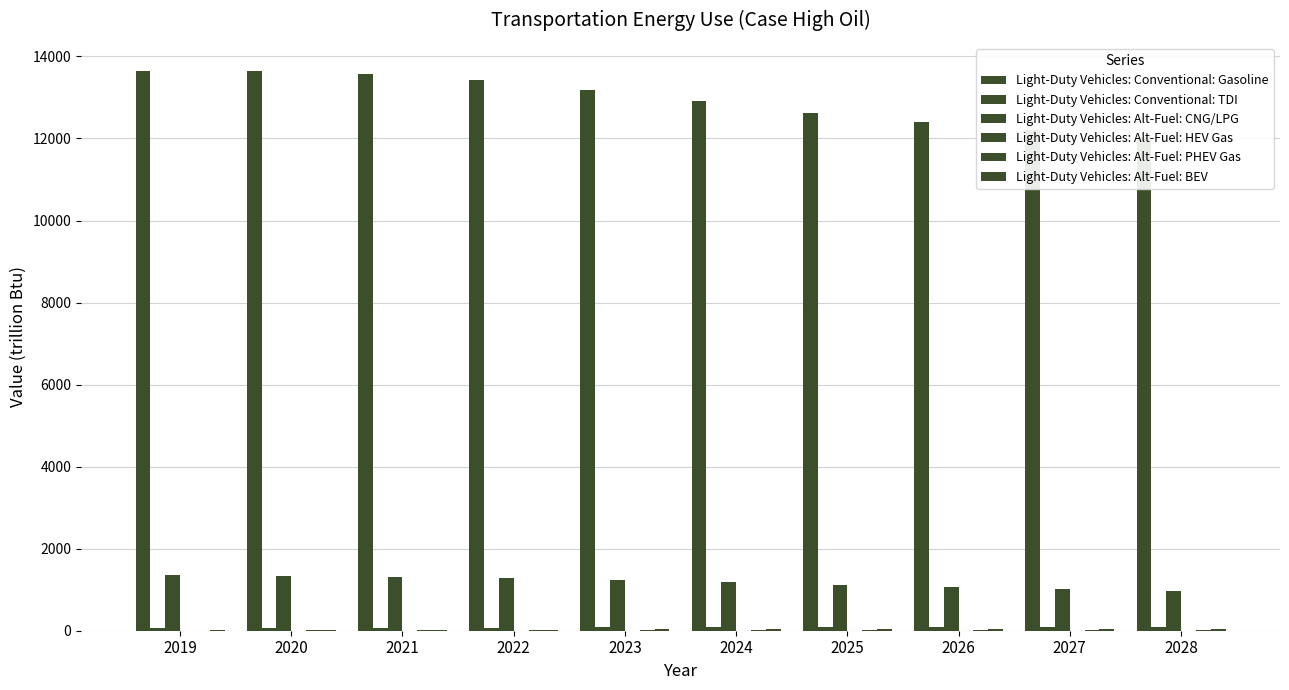

At 2021, list the series in order from largest to smallest.

Light-Duty Vehicles: Conventional: Gasoline, Light-Duty Vehicles: Alt-Fuel: CNG/LPG, Light-Duty Vehicles: Conventional: TDI, Light-Duty Vehicles: Alt-Fuel: BEV, Light-Duty Vehicles: Alt-Fuel: PHEV Gas, Light-Duty Vehicles: Alt-Fuel: HEV Gas